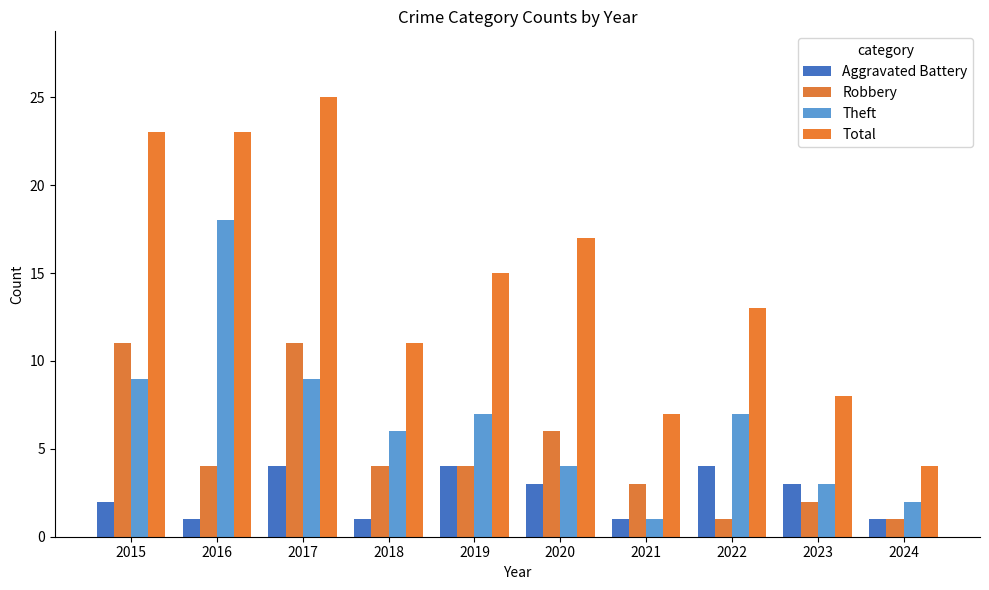

Reading left to right, list all the values displayed in this chart.

Aggravated Battery: 2015=2	2016=1	2017=4	2018=1	2019=4	2020=3	2021=1	2022=4	2023=3	2024=1
Robbery: 2015=11	2016=4	2017=11	2018=4	2019=4	2020=6	2021=3	2022=1	2023=2	2024=1
Theft: 2015=9	2016=18	2017=9	2018=6	2019=7	2020=4	2021=1	2022=7	2023=3	2024=2
Total: 2015=23	2016=23	2017=25	2018=11	2019=15	2020=17	2021=7	2022=13	2023=8	2024=4